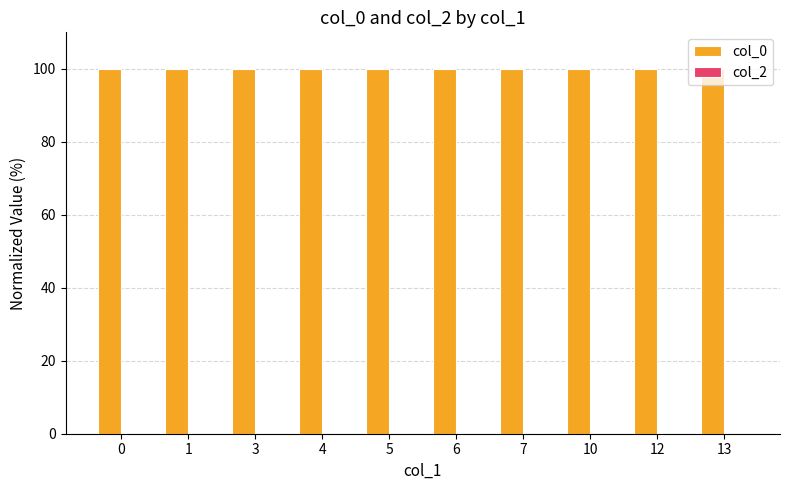

What is the sum of the values at 4 and 13?

200.0